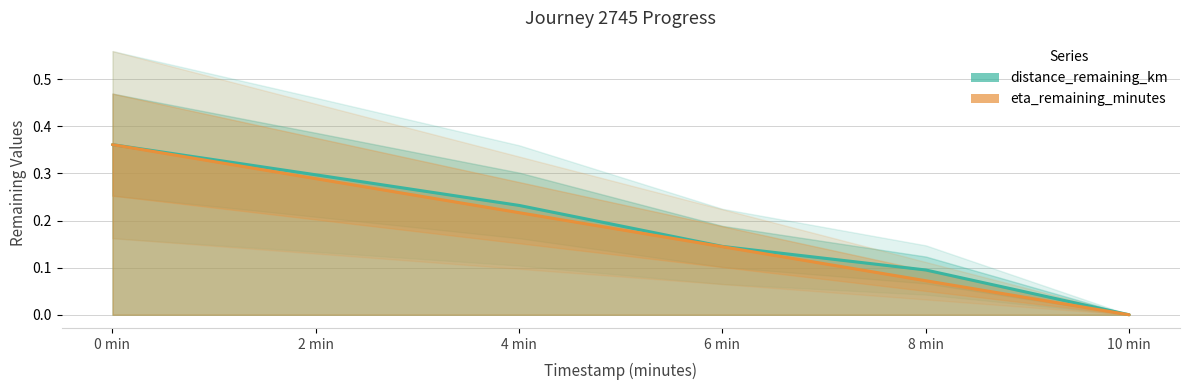

True or false: eta_remaining_minutes and distance_remaining_km intersect in this chart.

False